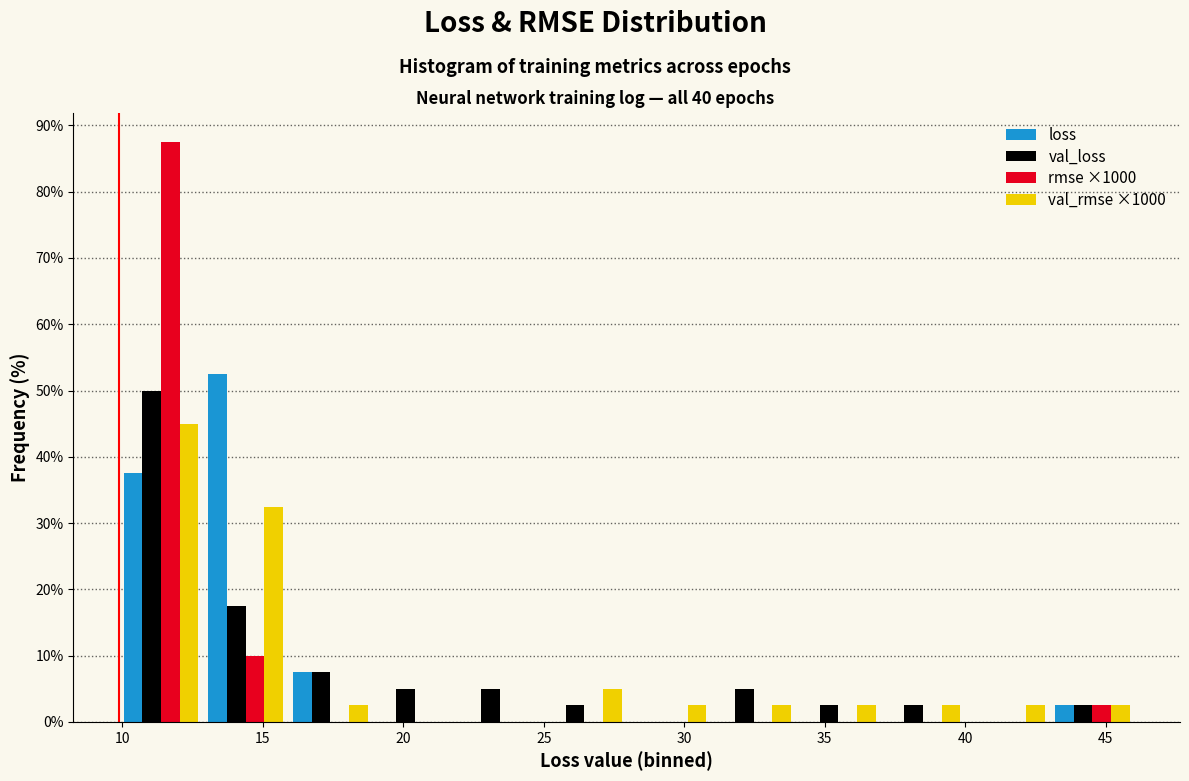

What is the height of the rmse ×1000 bar covering 43 to 46 on the x-axis? Neither the bar edges nor the heights are printed on the chart, so give them approximately, as read against the axes.

3